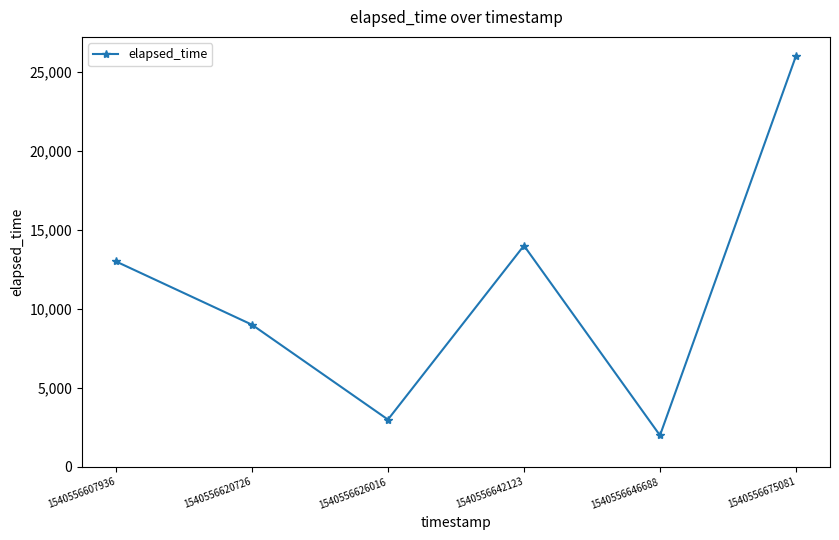

True or false: the data shows 4109 at 1540556607936.

False